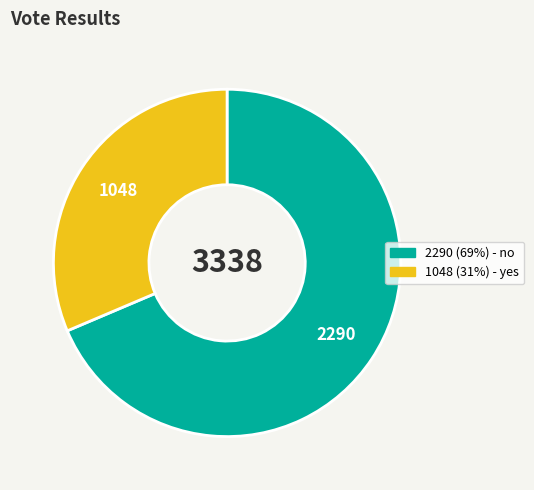

Is there any slice that represents more than half of the pie?

Yes